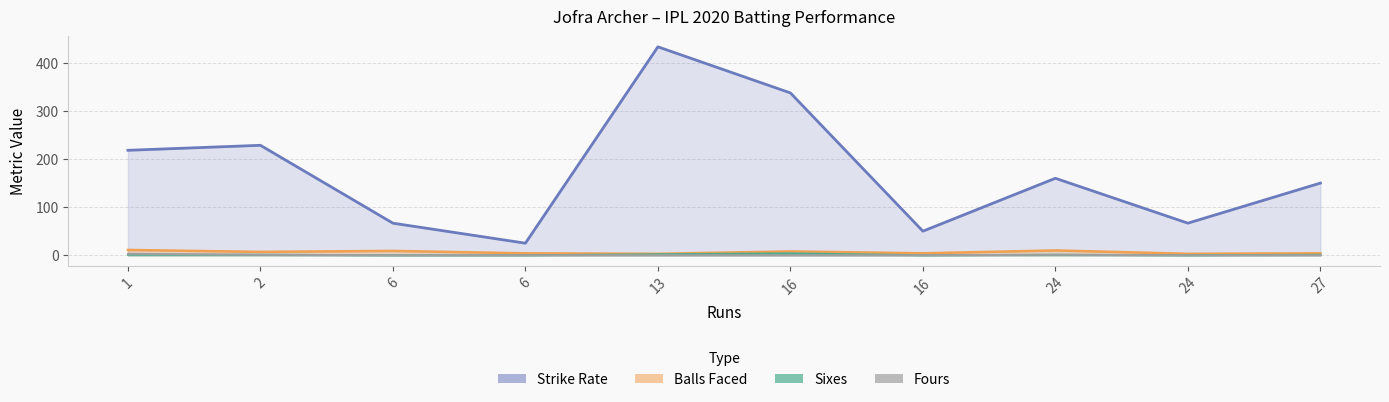

Which series has the largest total across all categories?

Strike Rate